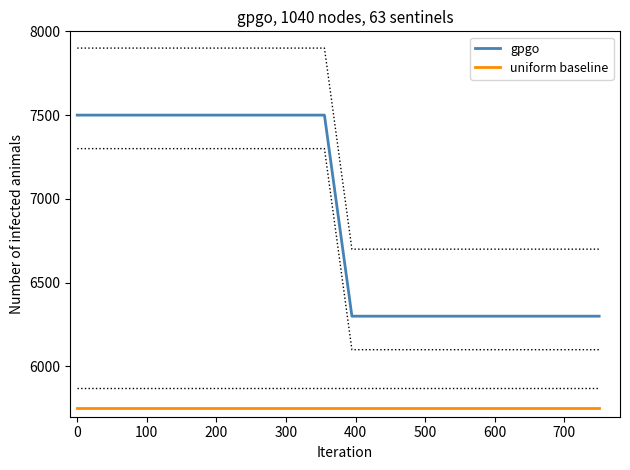

How many lines are shown in the chart?

2